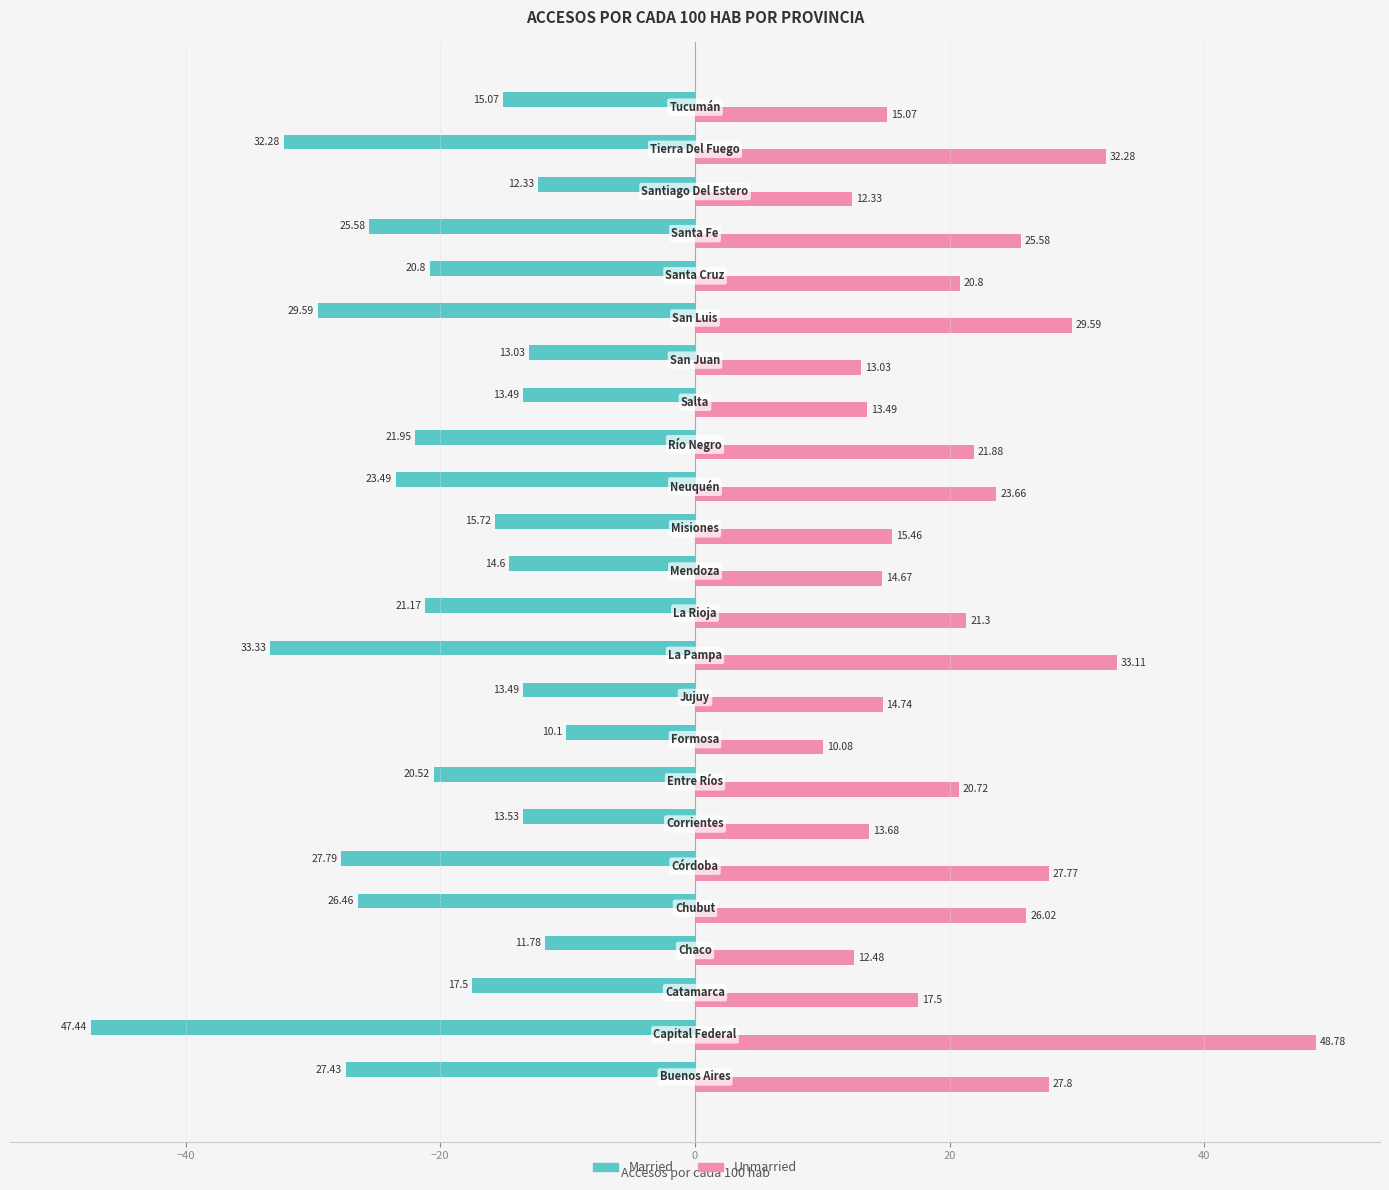

Which series has the widest spread of values?

Unmarried